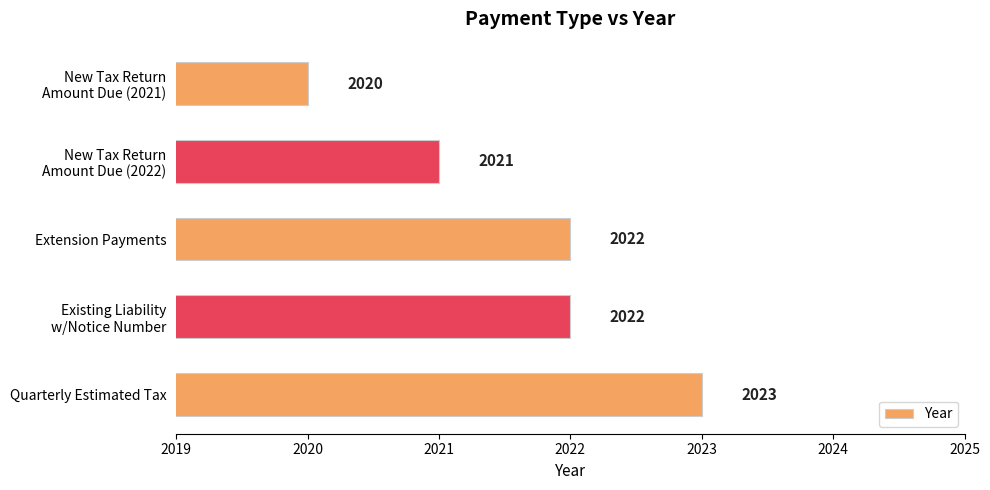

What is the difference between the maximum and minimum values?

3